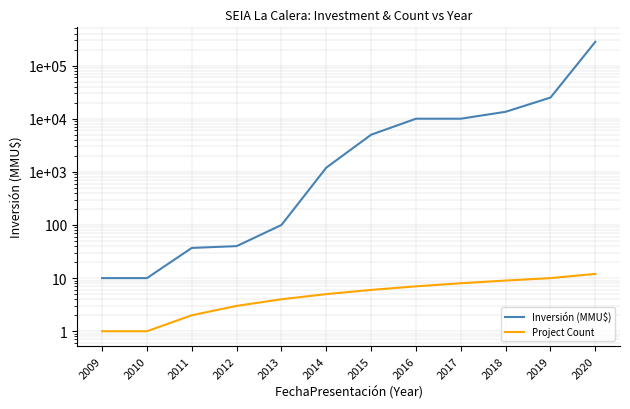

Reading left to right, what are all the values shown in this chart?

Inversión (MMU$): 2009=10	2010=10	2011=37	2012=40	2013=100	2014=1200	2015=5000	2016=10000	2017=10000	2018=13500	2019=25000	2020=280000
Project Count: 2009=1	2010=1	2011=2	2012=3	2013=4	2014=5	2015=6	2016=7	2017=8	2018=9	2019=10	2020=12